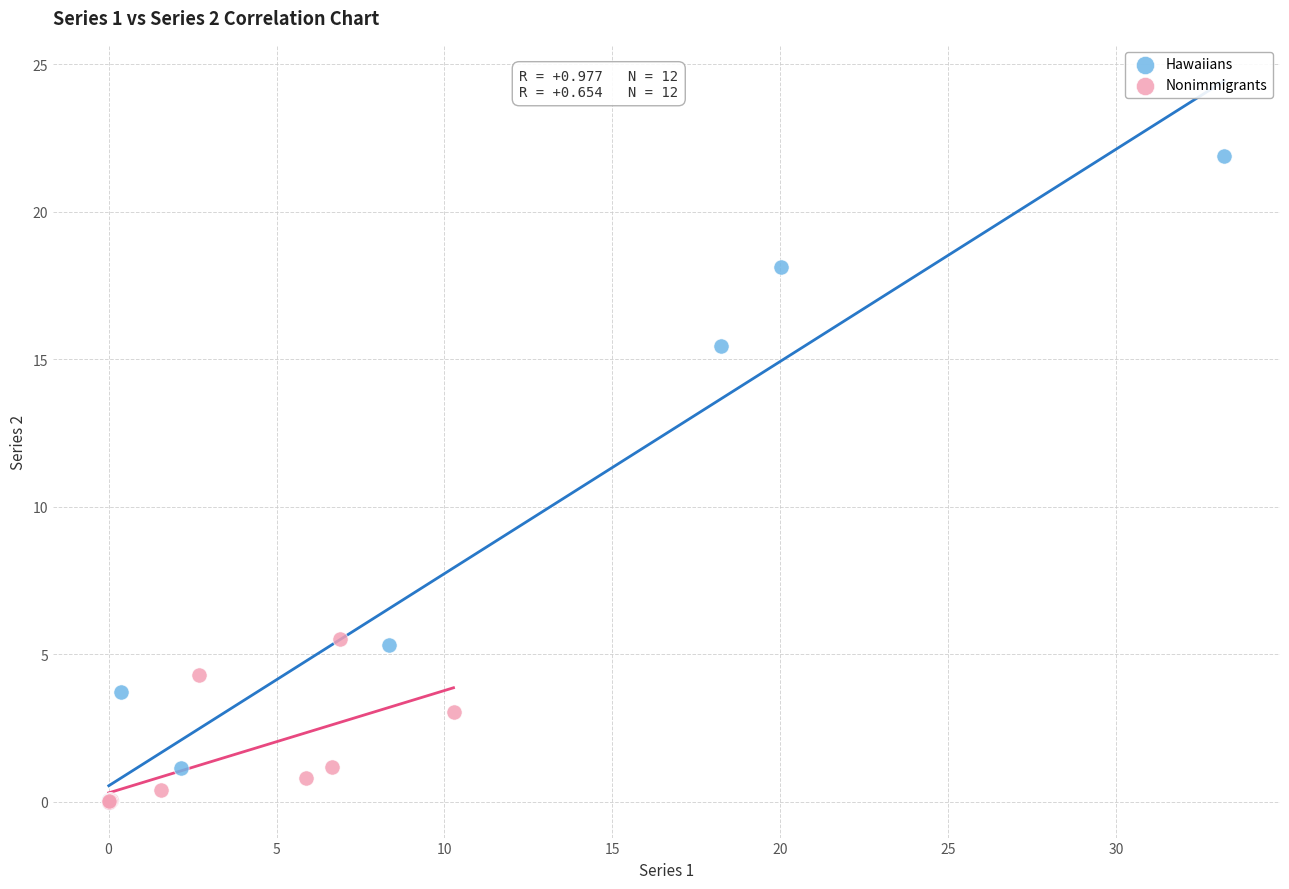

Which series contains the highest Y value?

Hawaiians